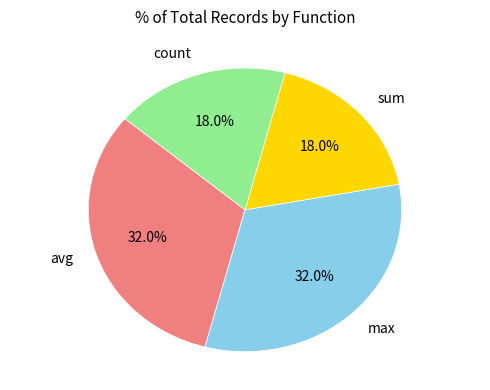

To the nearest percent, what is the average slice percentage?

25%